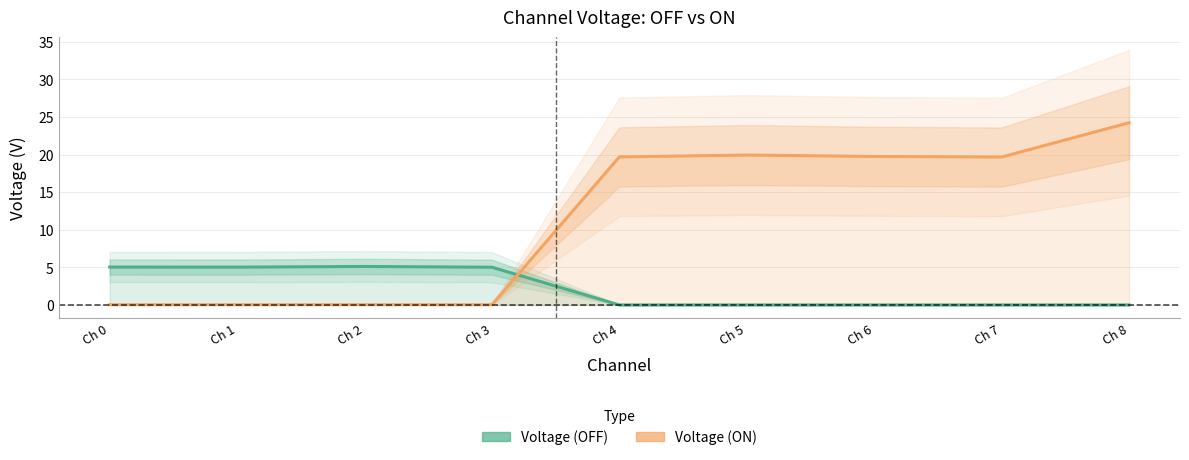

How many lines are shown in the chart?

2